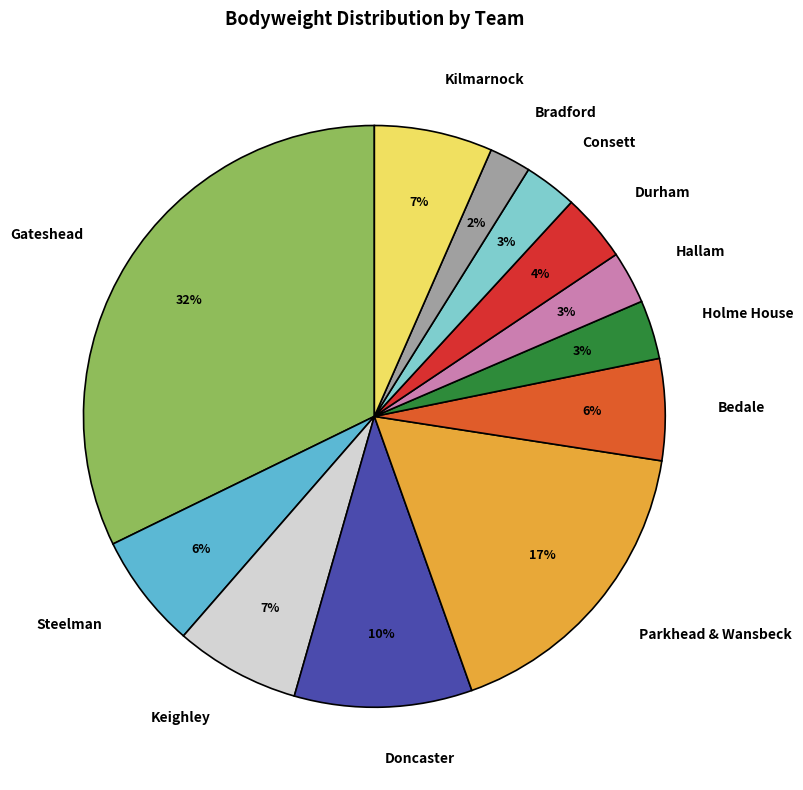

Combined, do Keighley and Consett account for over 50%?

No